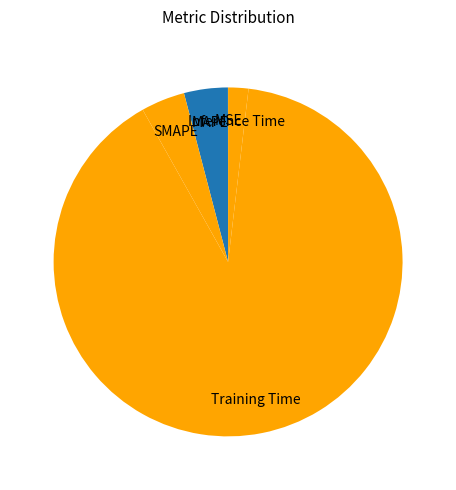

Does Training Time represent more than half of the total?

Yes